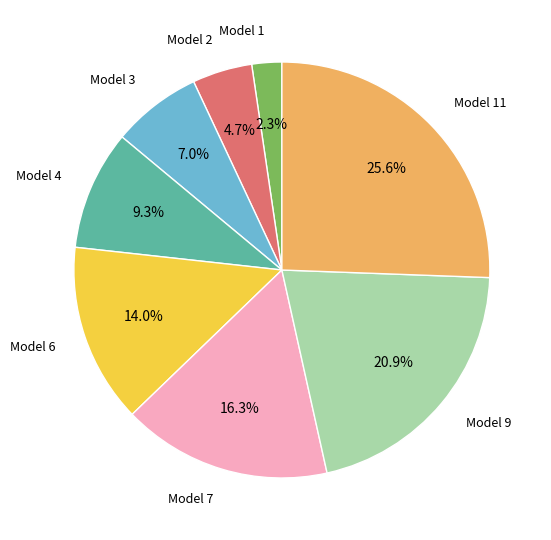

Is there a majority slice in this chart?

No